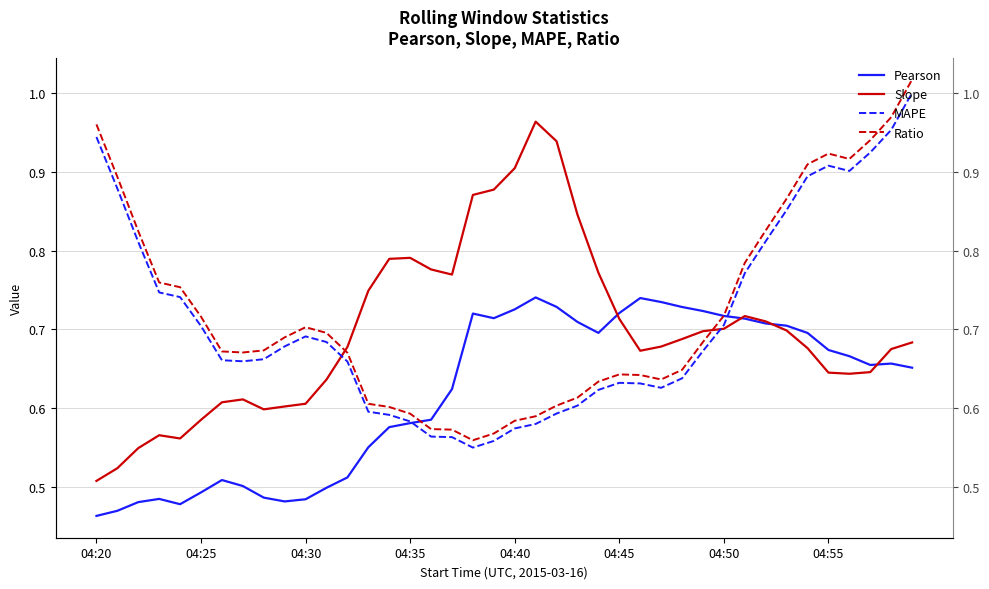

In Slope, how many points are higher than both neighbors (excluding endpoints)?

5